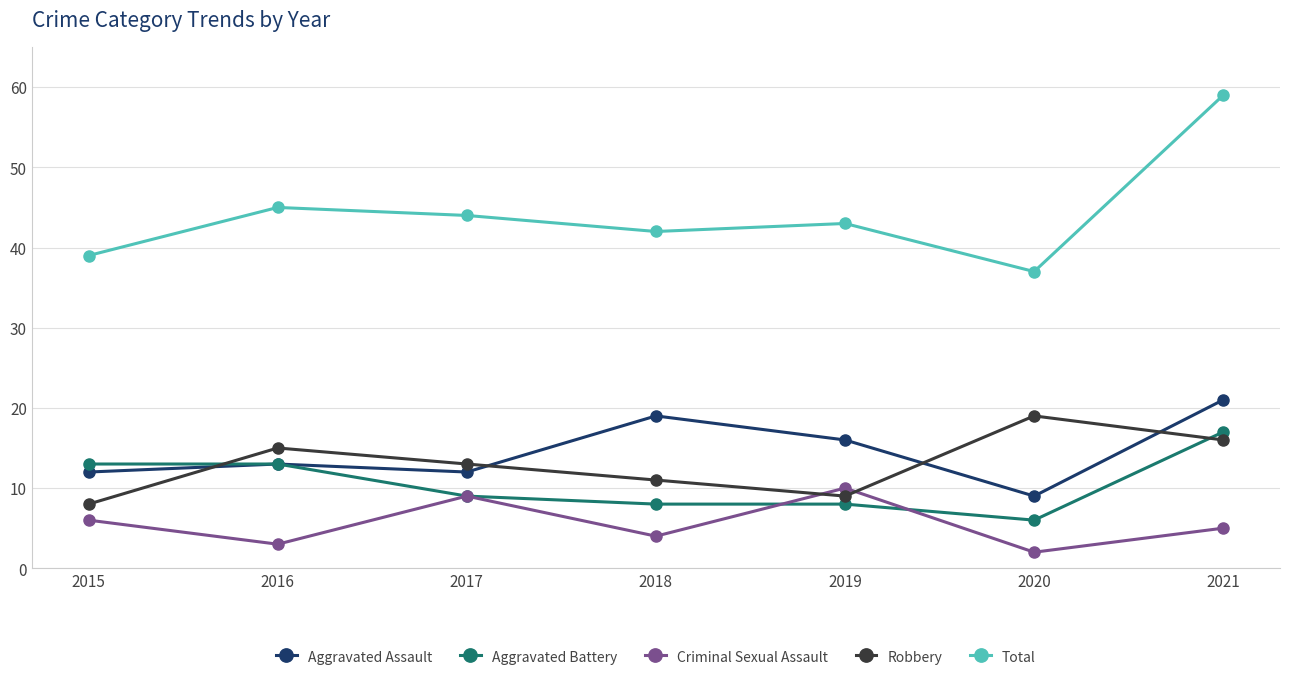

List the series in order of their peak value, highest first.

Total, Aggravated Assault, Robbery, Aggravated Battery, Criminal Sexual Assault